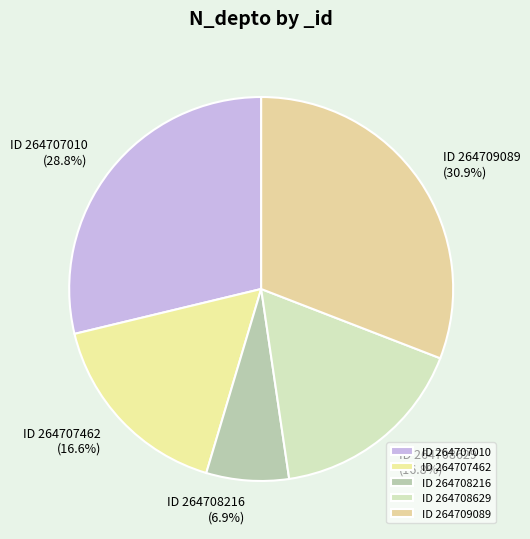

How many slices are in this pie chart?

5